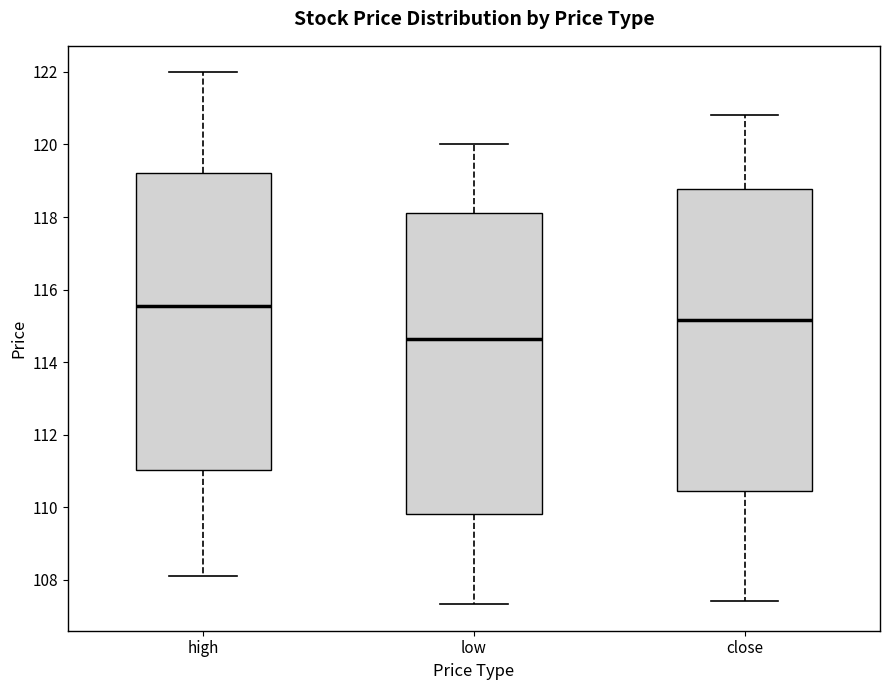

Which box's median line is the lowest?

low